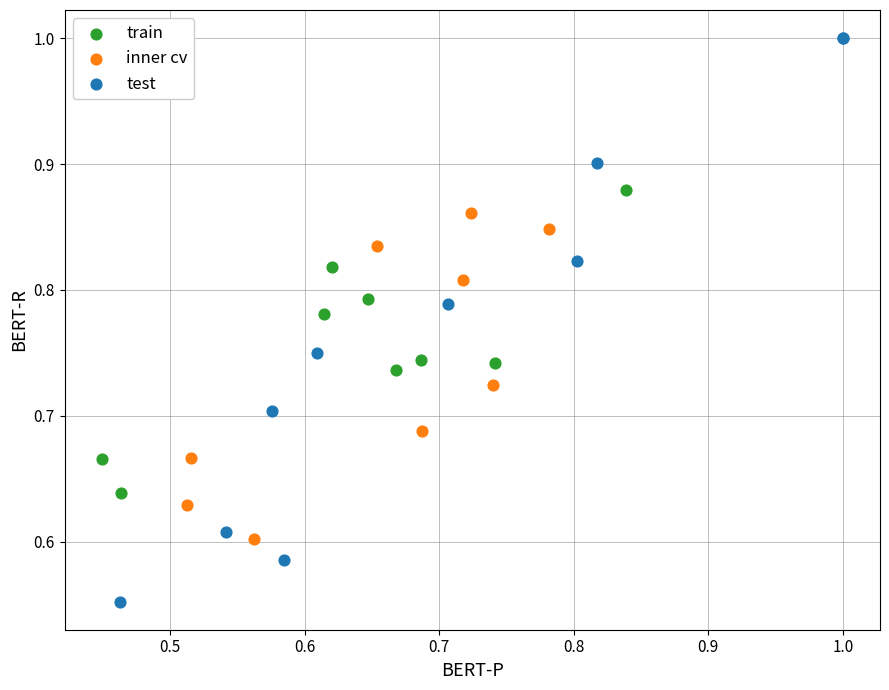

Which series reaches the maximum Y coordinate?

test